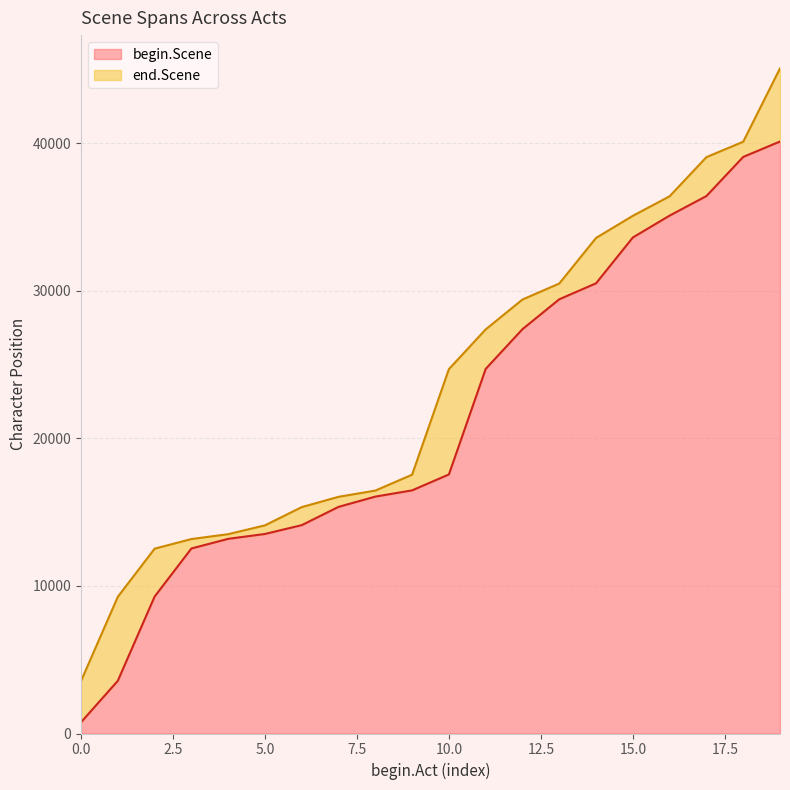

What is the maximum value for begin.Scene?

40106